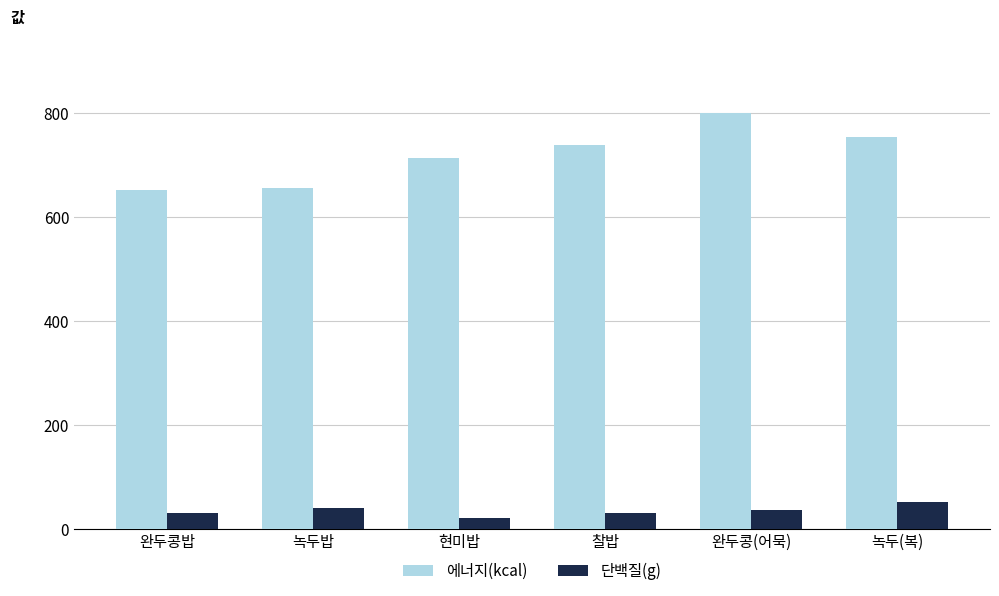

What is the average value of the 에너지(kcal) series?

719.4